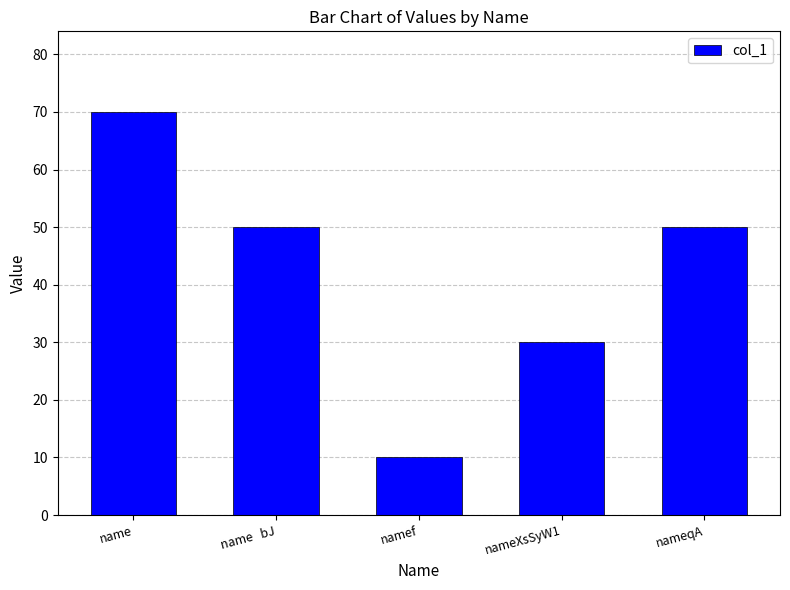

Which label corresponds to the largest value in the chart?

name